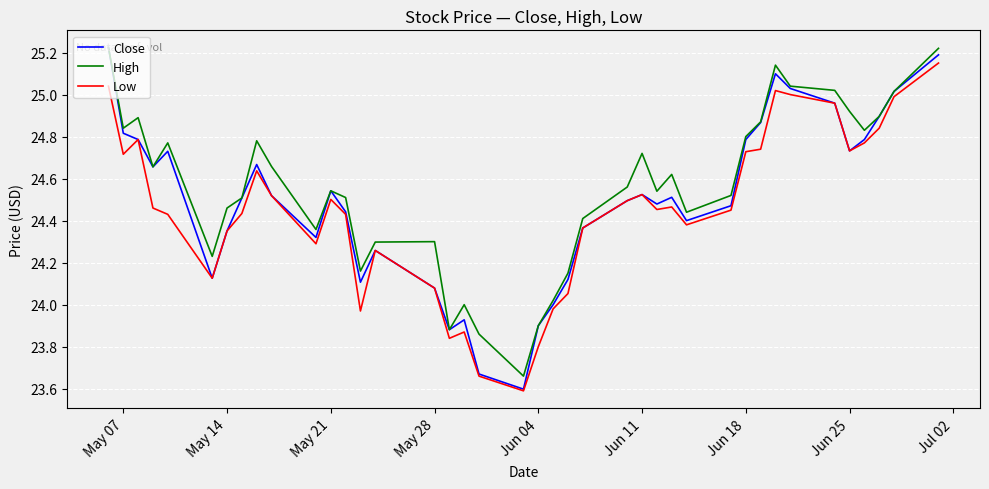

What is the minimum value shown in the chart?

23.6